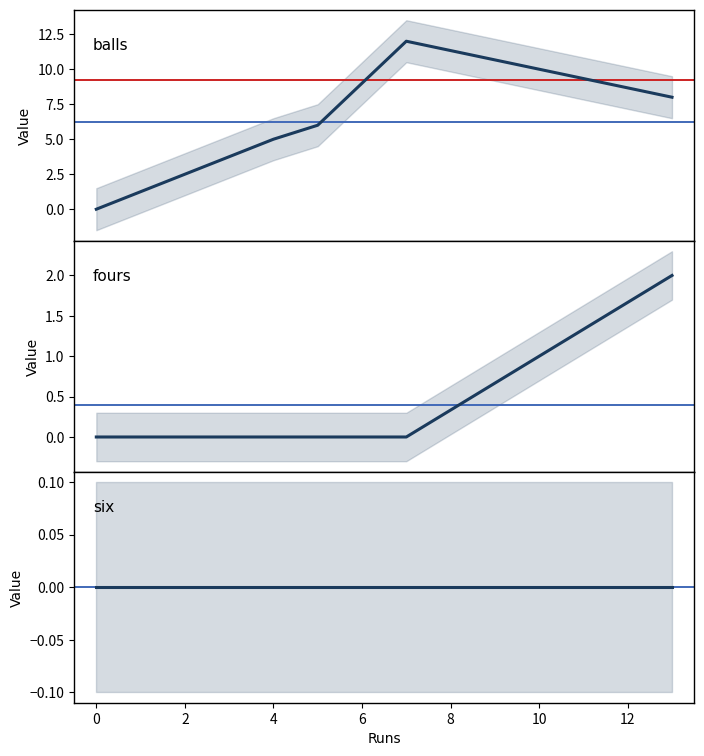

True or false: balls has more than 0 interior local peaks.

True